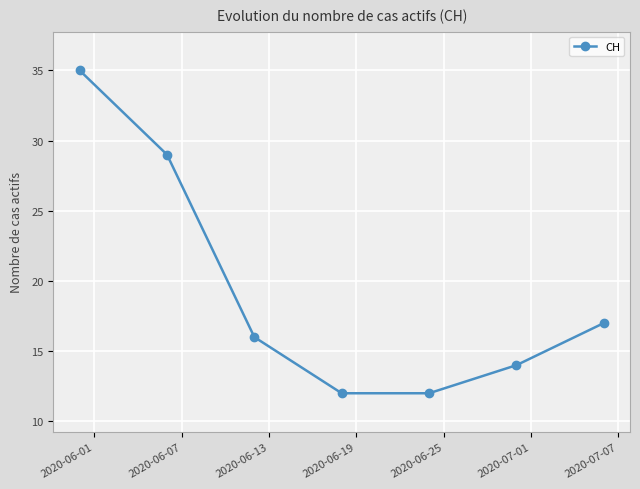

What is the sum of all values?

135